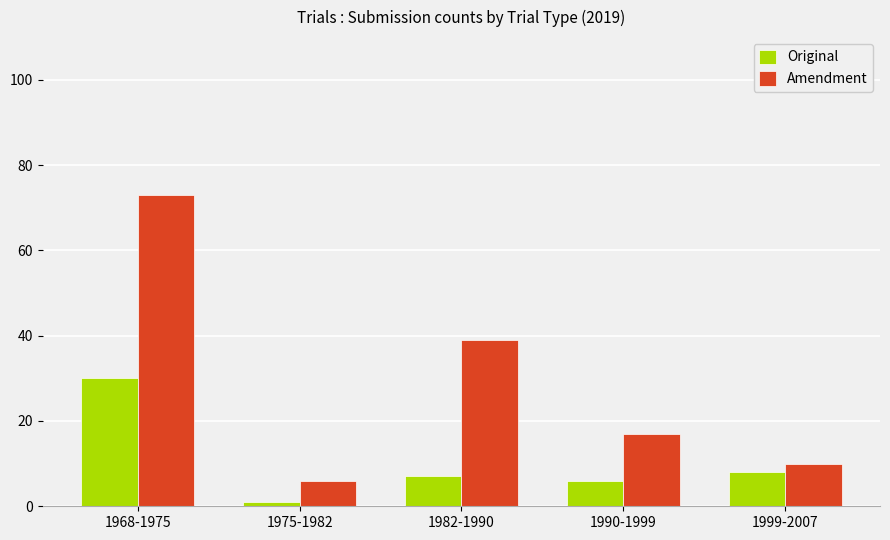

Reading right to left, list all the values displayed in this chart.

Original: 8	6	7	1	30
Amendment: 10	17	39	6	73